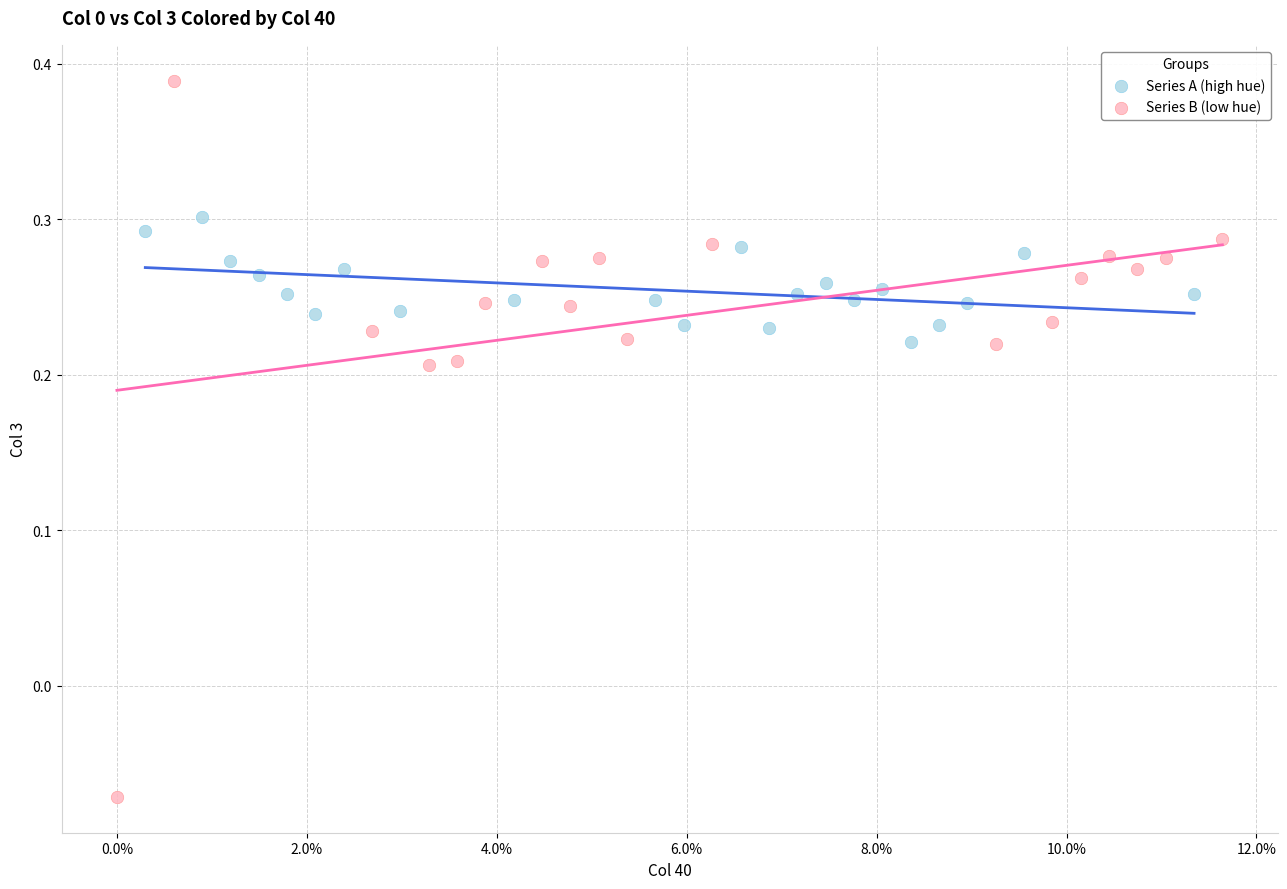

Which series has the widest spread of Y values?

Series B (low hue)